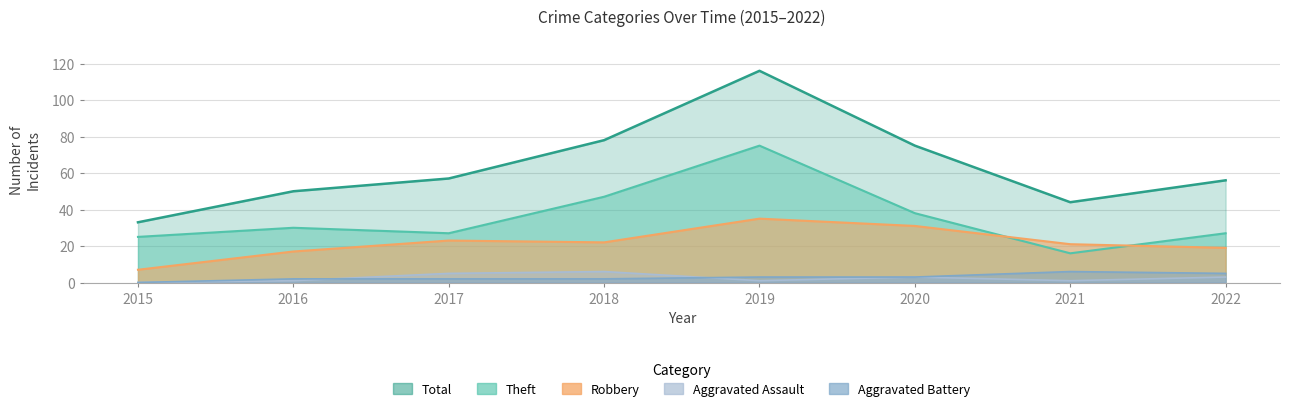

Which series has the largest total across all categories?

Total